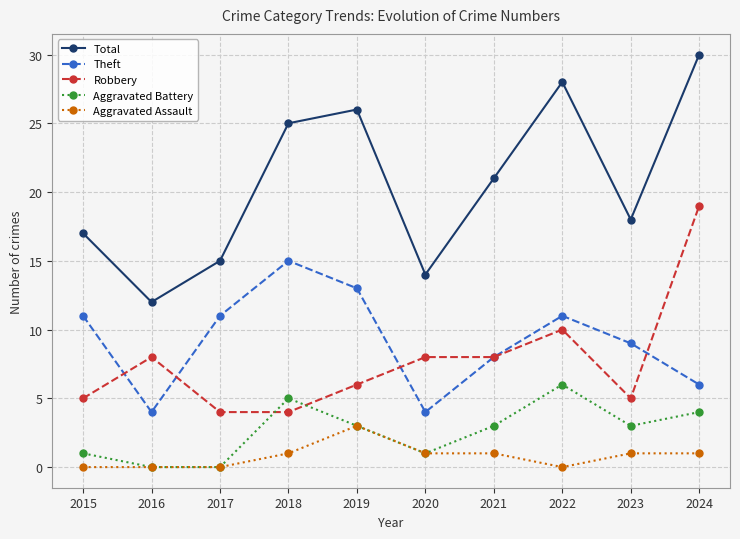

True or false: Aggravated Battery and Robbery cross at least once.

True